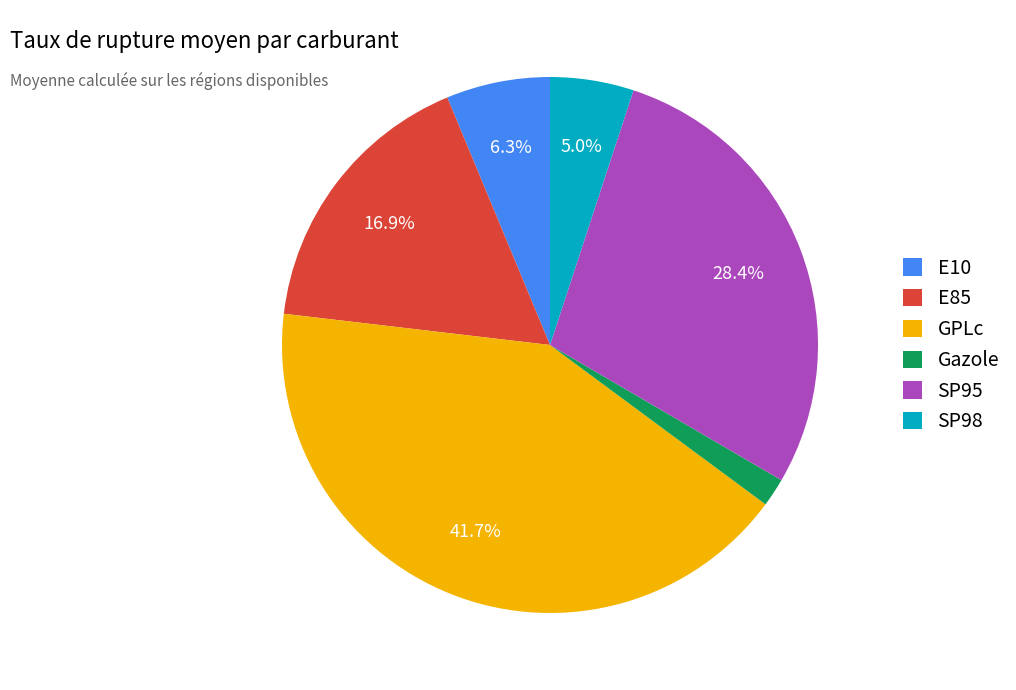

What is the smallest slice in the pie chart?

Gazole